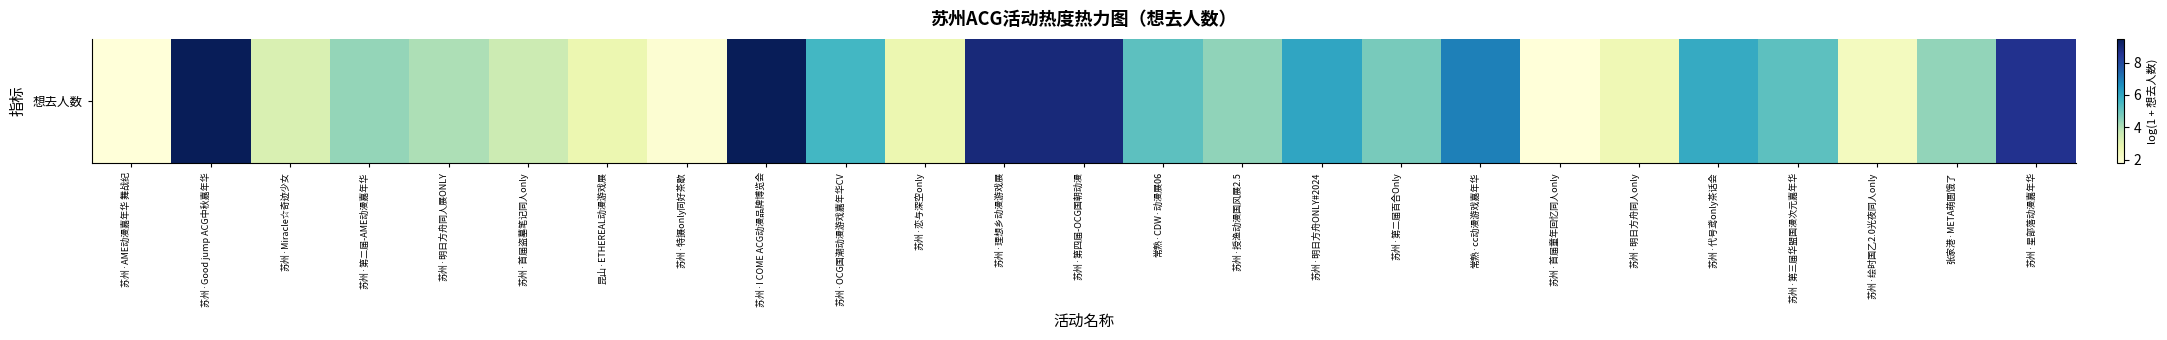

What is the ratio of the value at 苏州·恋与深空only to the value at 昆山·ETHEREAL动漫游戏展?

1.0